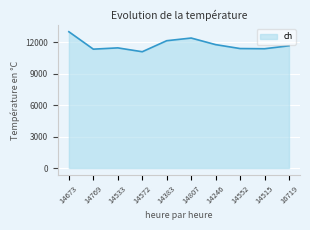

What is the change in value from 14572 to 14246?

+677